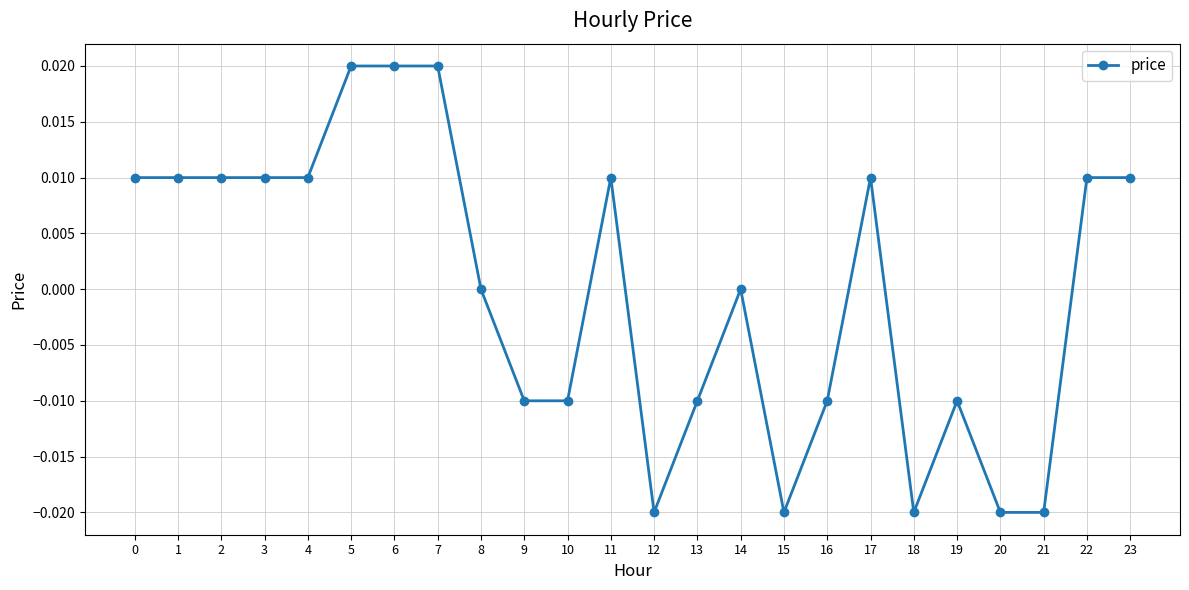

True or false: the data has more than 0 interior local peaks.

True